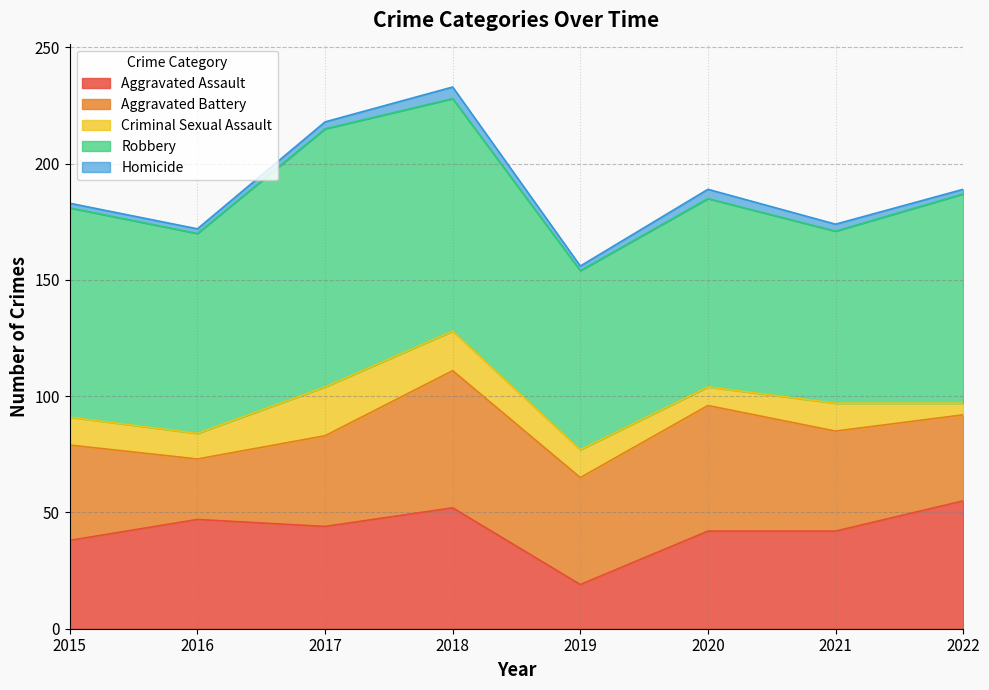

True or false: Homicide and Robbery cross at least once.

False